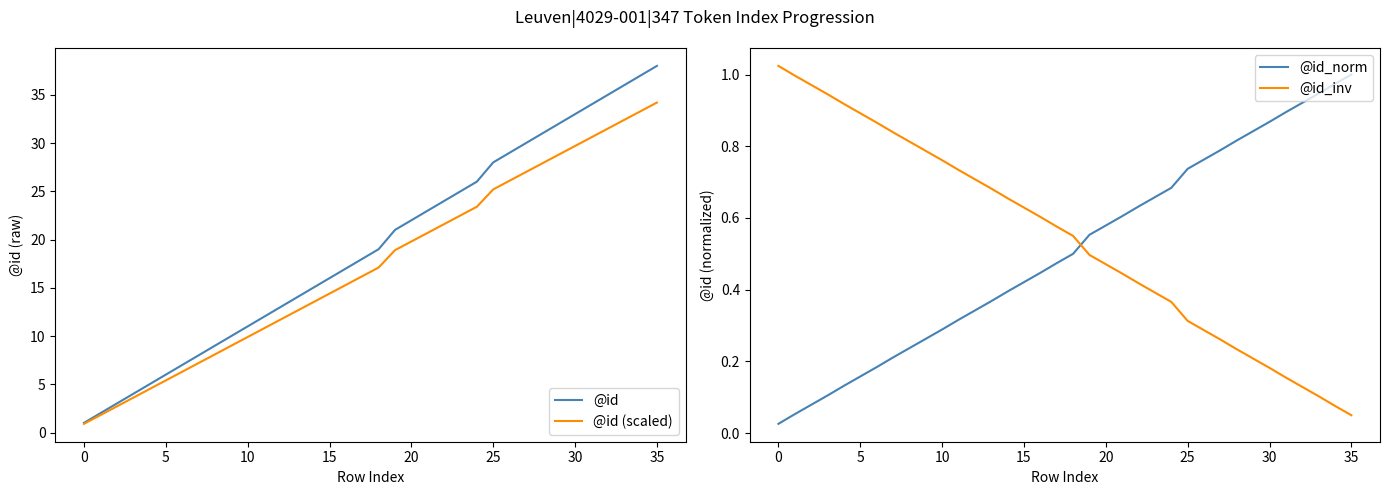

At which label is @id (scaled) closest to 17?

18